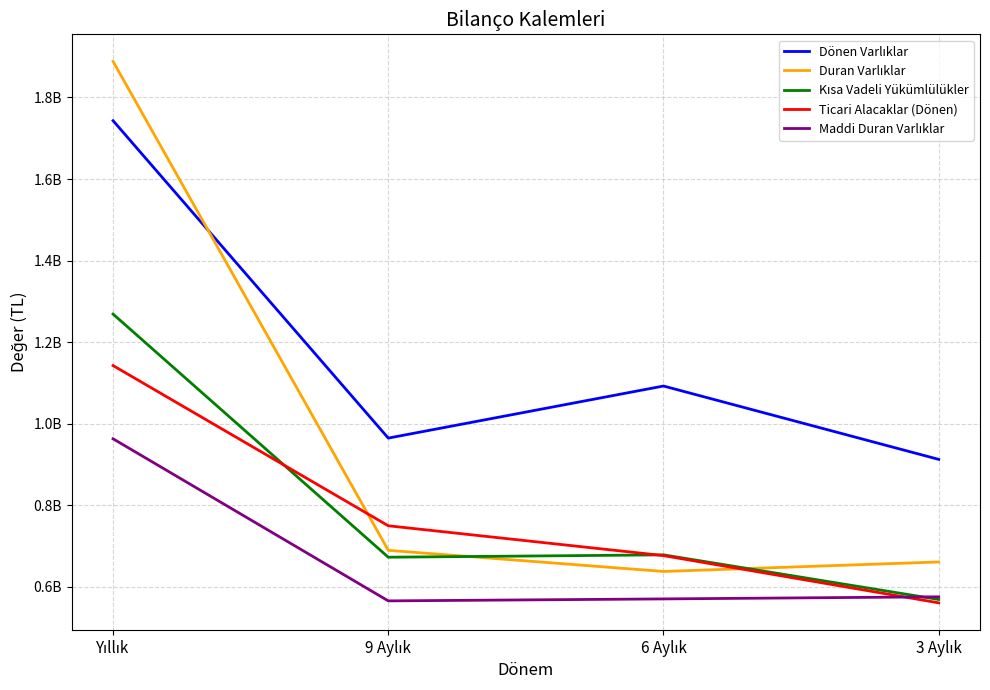

Does the chart have visible grid lines?

Yes